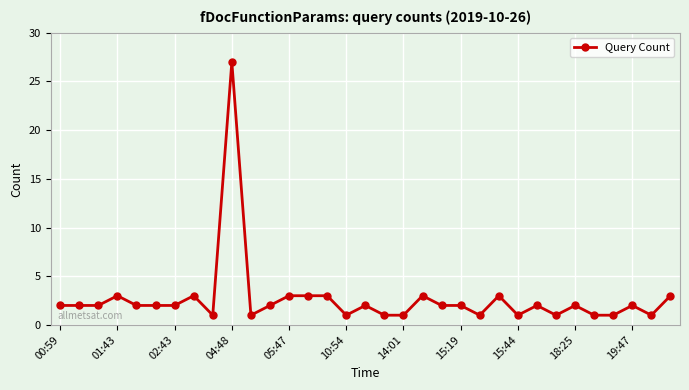

What is the sum of all values?

88